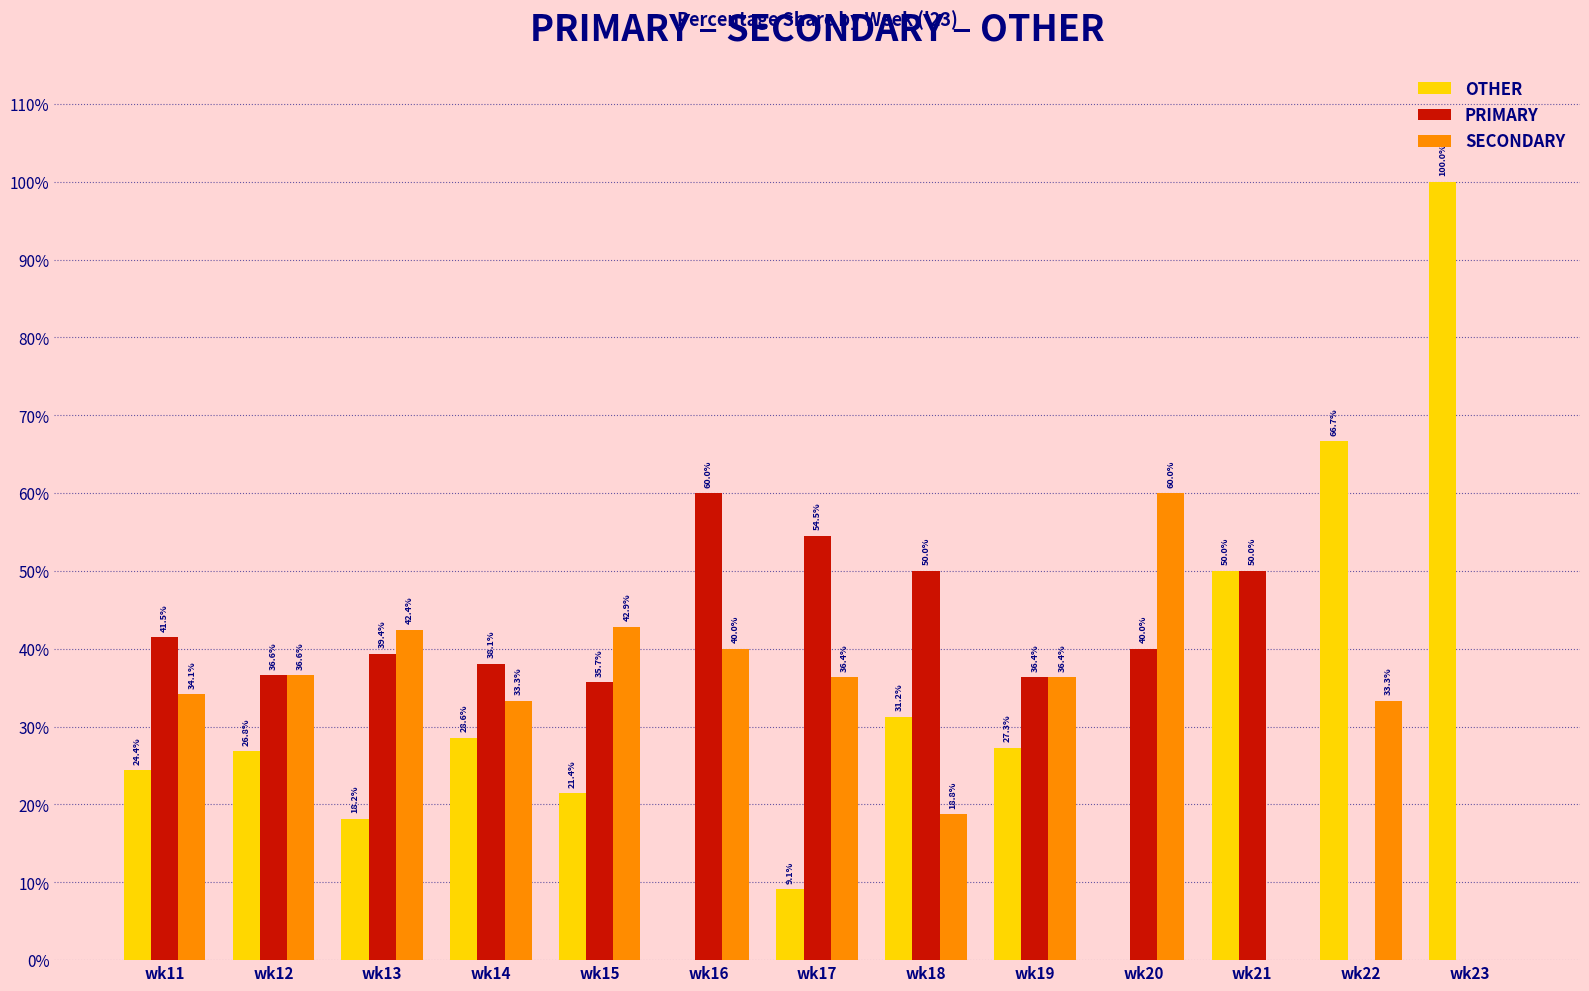

The OTHER series shows 11.8 at wk21. True or false?

False